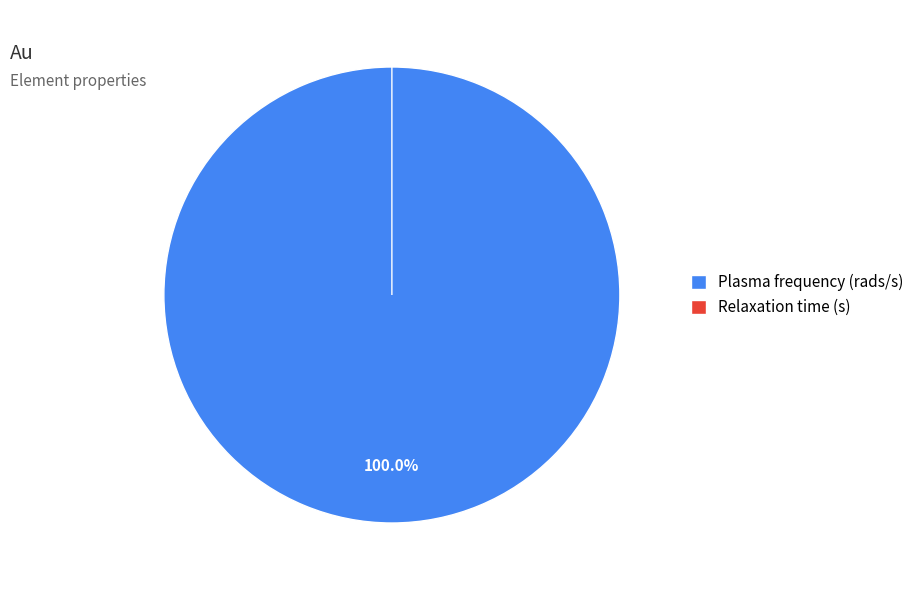

Does any single category account for the majority?

Yes